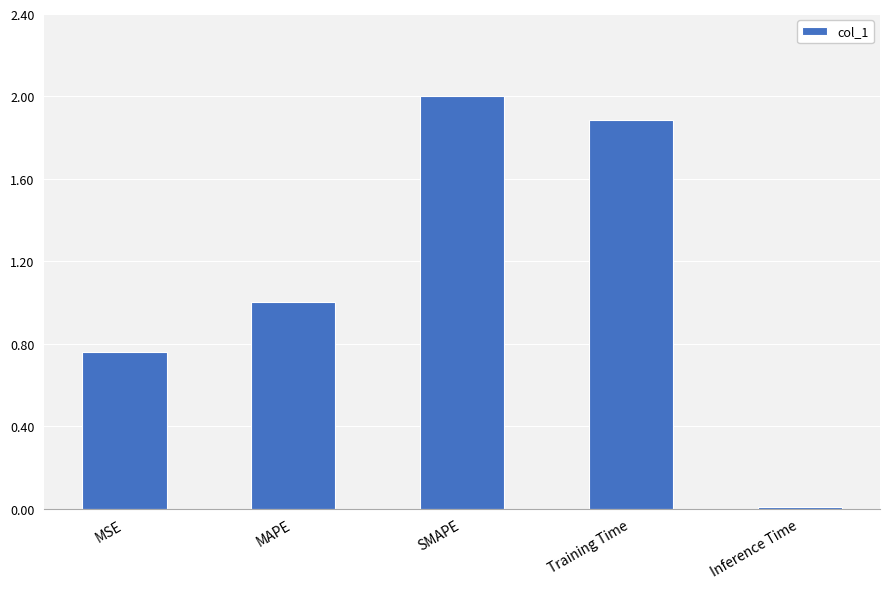

What position from the right is SMAPE?

3